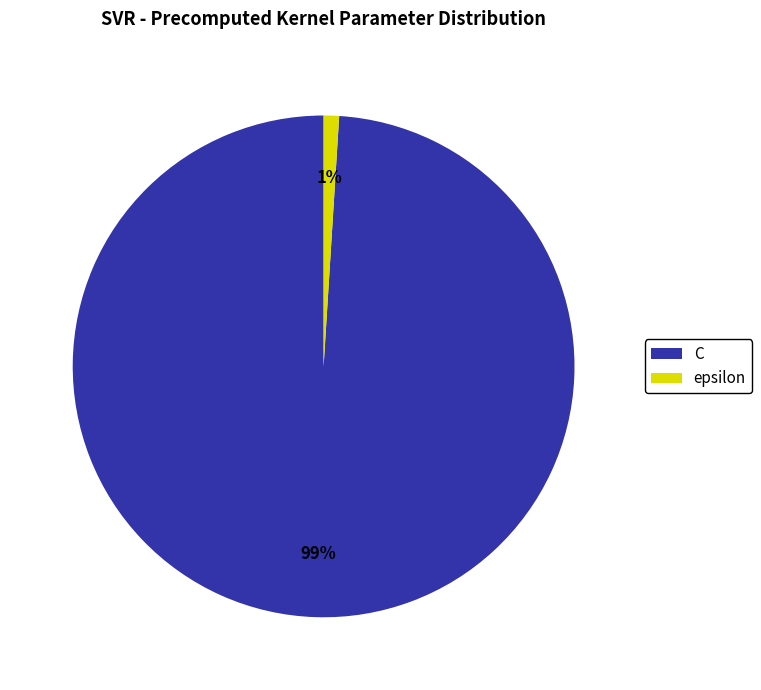

Rank the categories by value from lowest to highest.

epsilon, C